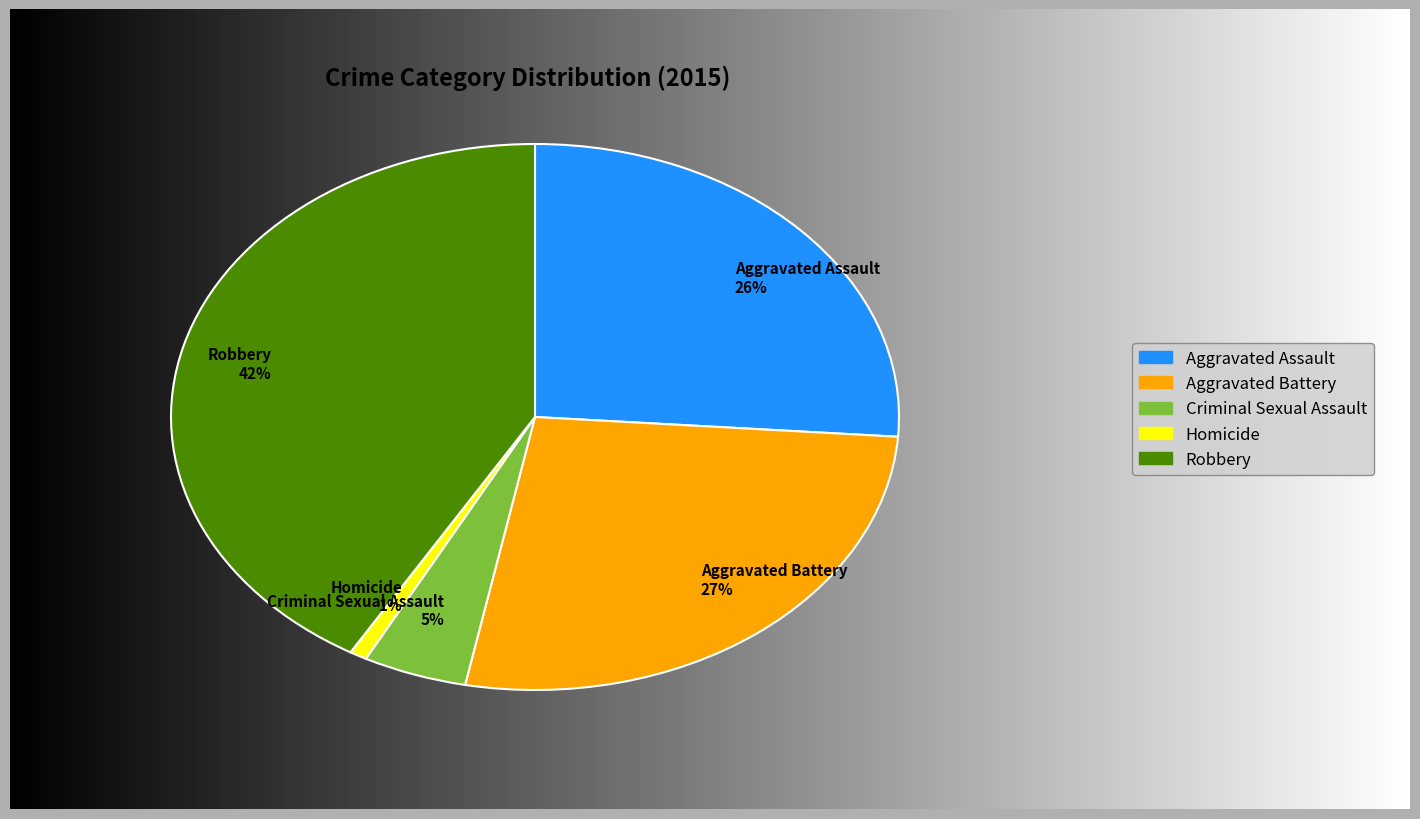

Do Aggravated Battery 27% and Criminal Sexual Assault 5% together represent more than half of the pie?

No